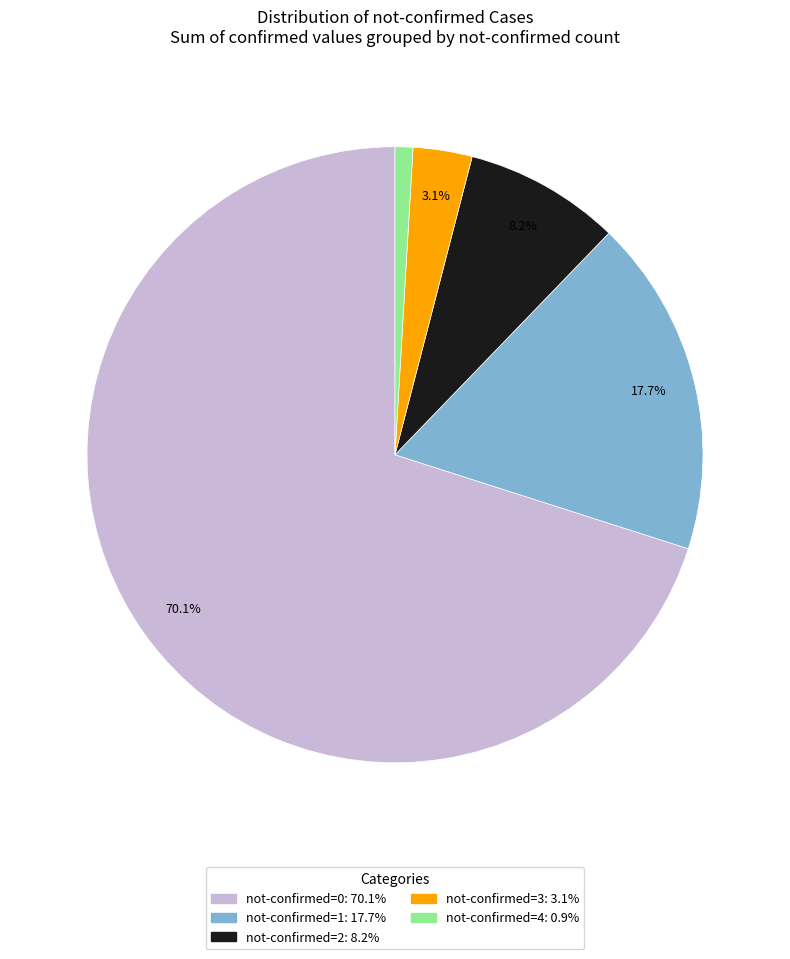

Does any single category account for the majority?

Yes